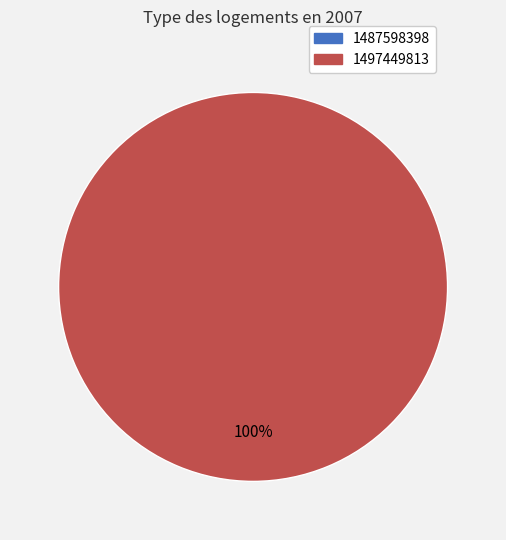

Which has a higher value, 1487598398 or 1497449813?

1497449813